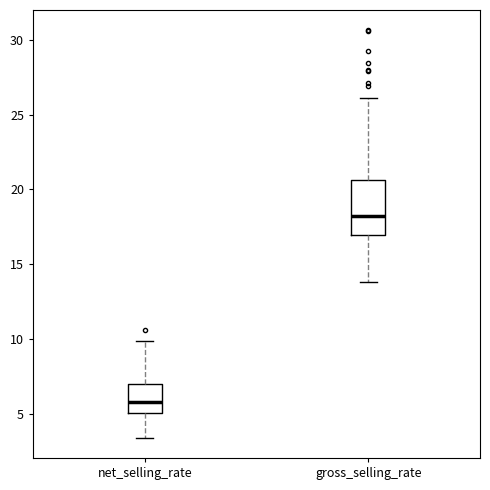

Reading left to right, read every box against the y-axis: the position of its median line, the range the box covers, and the ends of its whiskers. The values are not printed on the chart, so give them approximately, as read against the axis.

net_selling_rate: median 6.0, box 5.0 to 7.0, whiskers 3.5 to 10.0
gross_selling_rate: median 18.0, box 17.0 to 20.5, whiskers 14.0 to 26.0